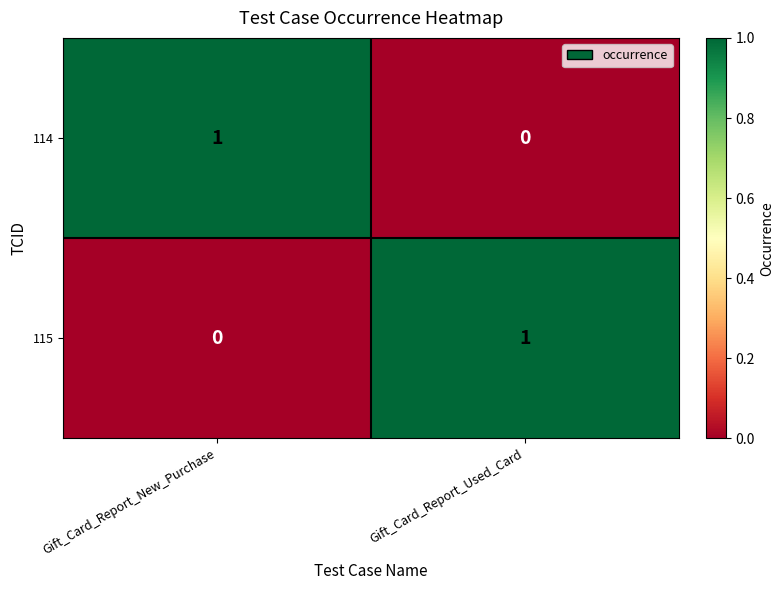

Which category has the lowest value in the 114 series?

Gift_Card_Report_Used_Card